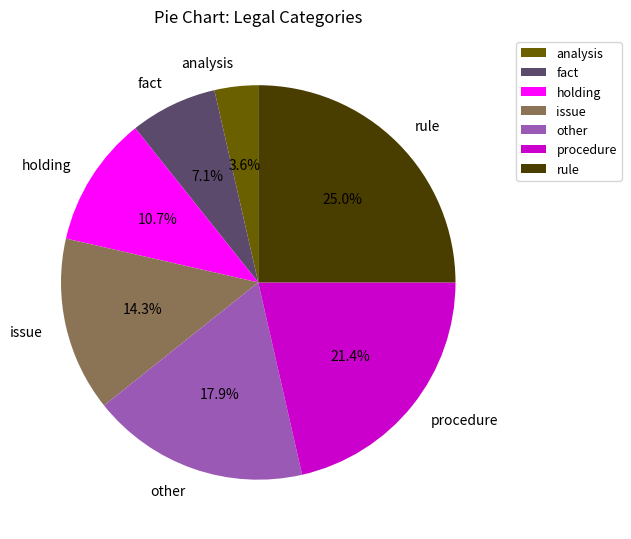

To the nearest percent, what is the average slice percentage?

14%